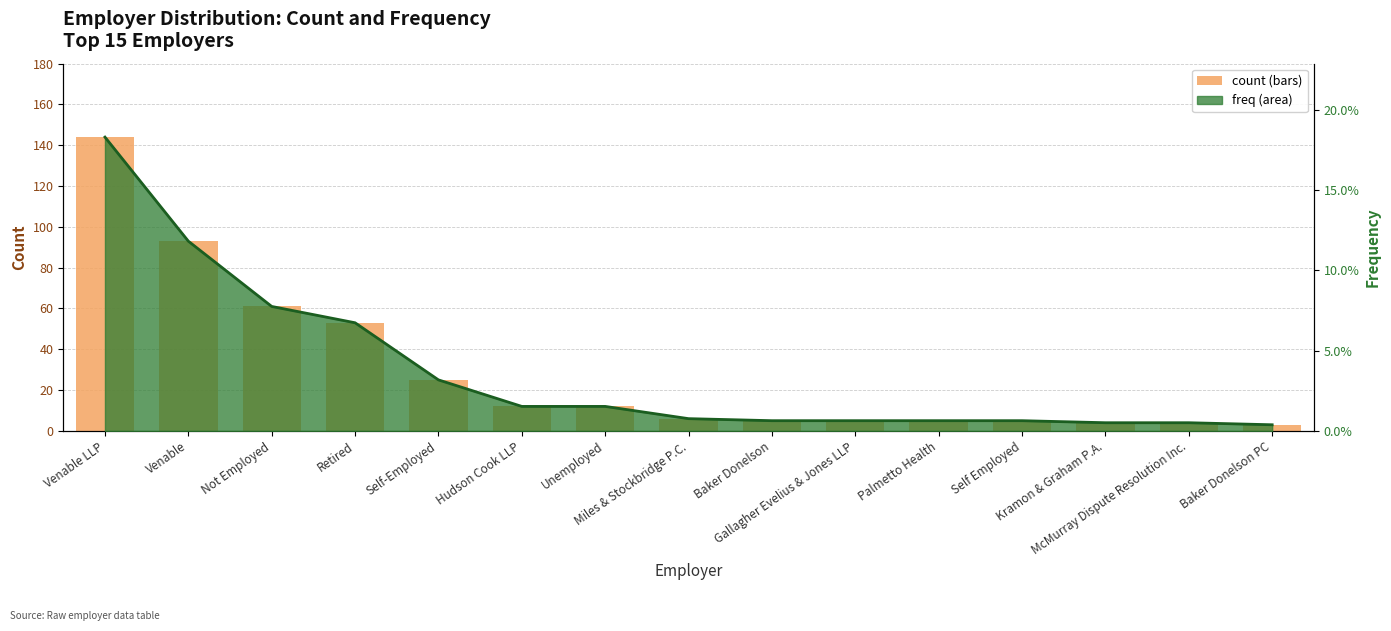

The value at Baker Donelson PC is 1. True or false?

False